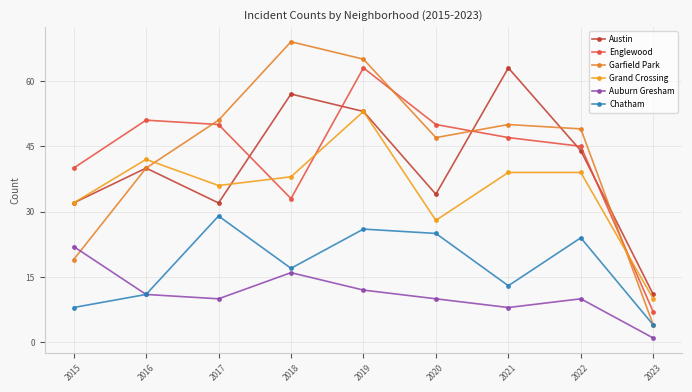

How many data points does each series have?

9